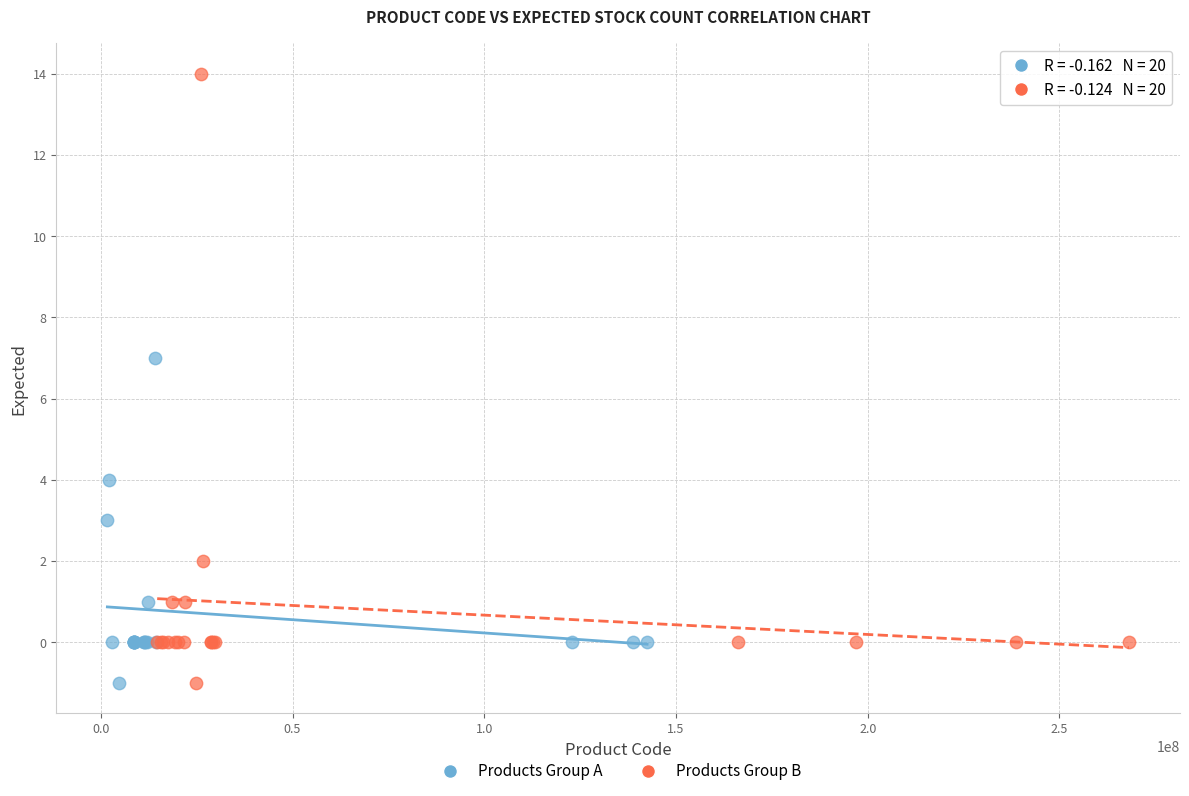

Which series reaches the maximum Y coordinate?

Products Group B